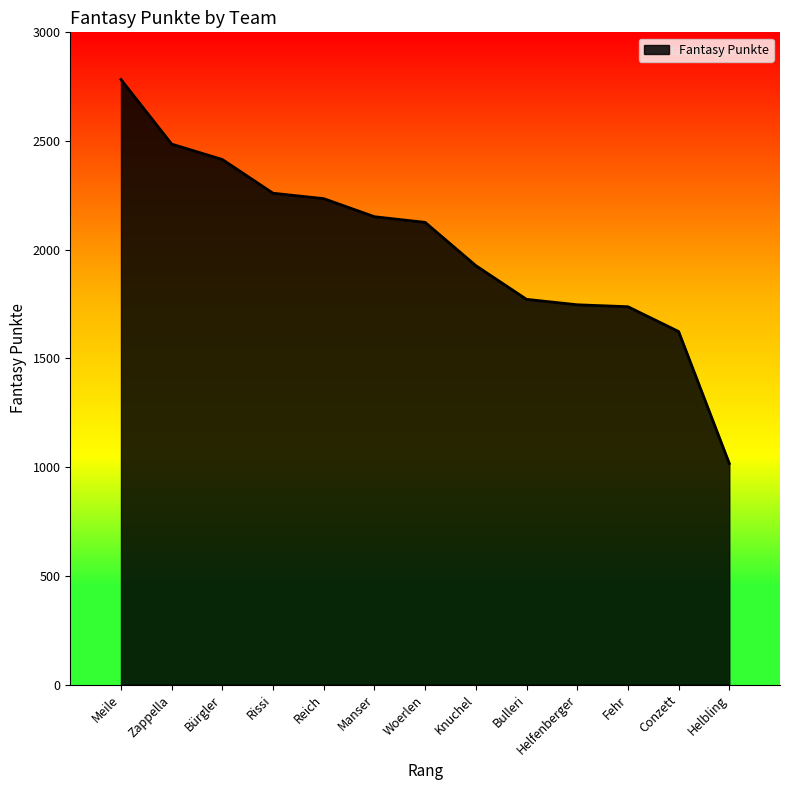

What is the average value?

2022